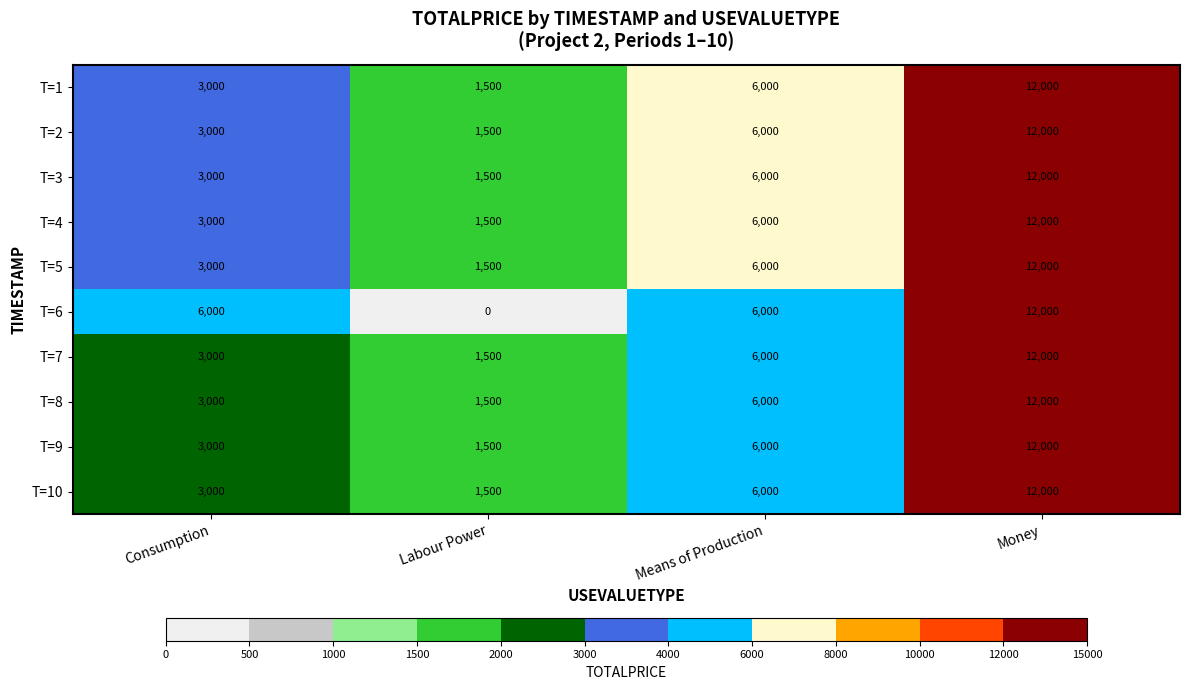

At which category is the sum across all series the highest?

Money